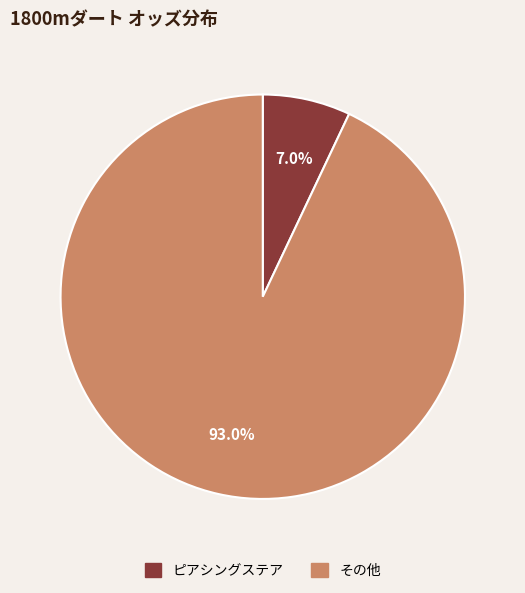

Is there a majority slice in this chart?

Yes